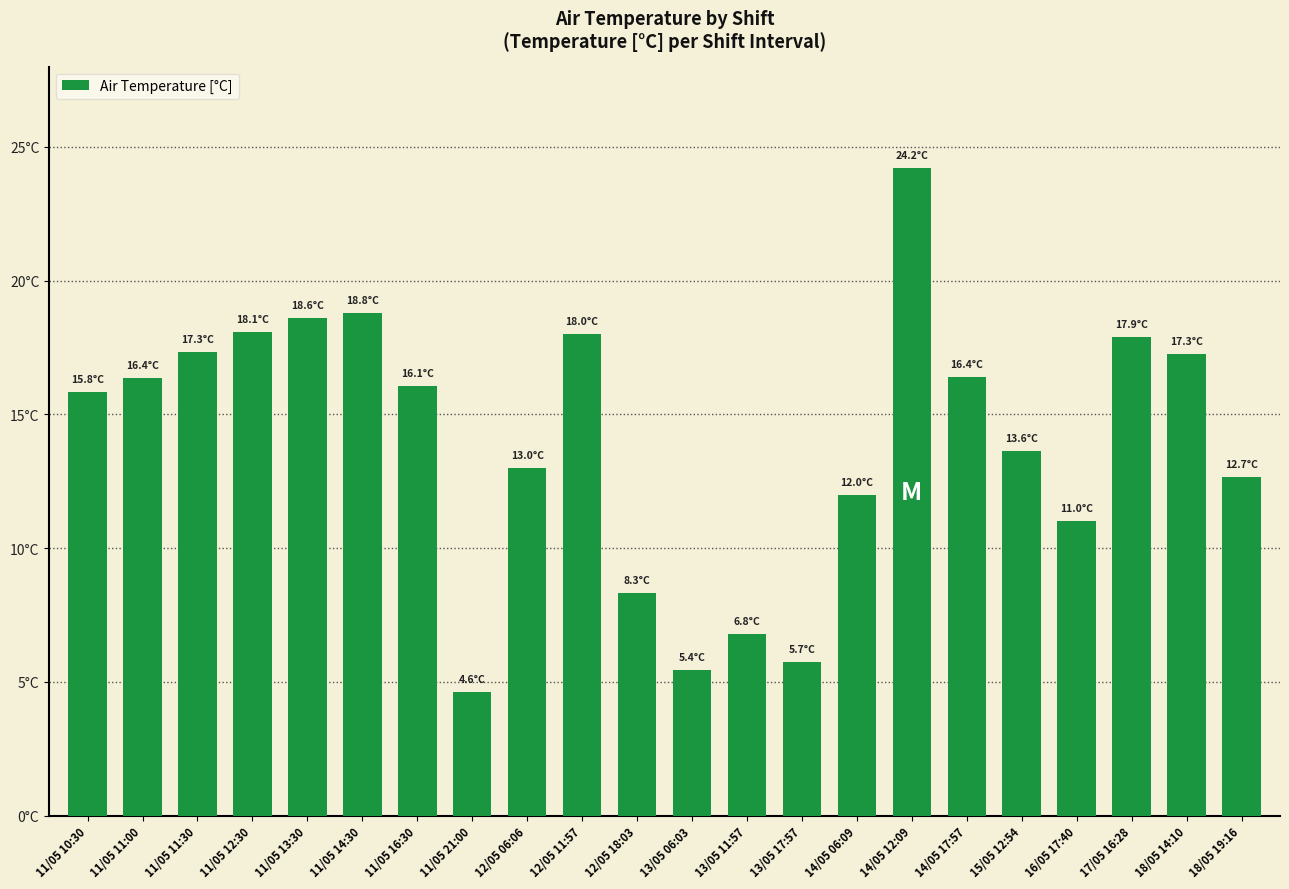

Are the bars grouped side by side (vs. stacked)?

No